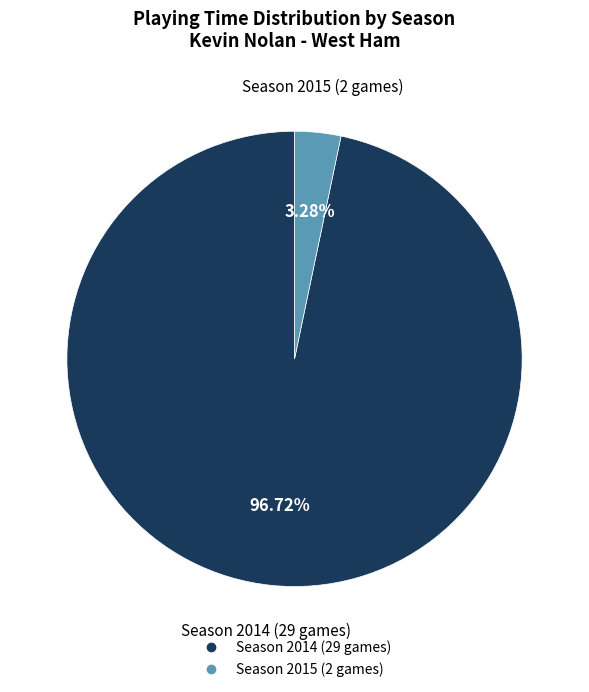

Count the number of slices in the pie.

2